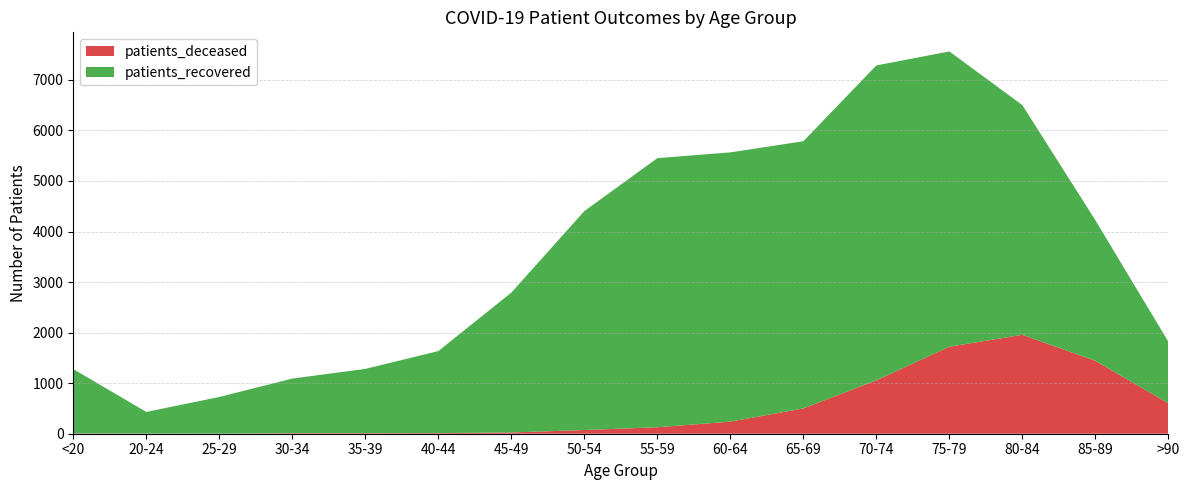

Reading left to right, list all the values displayed in this chart.

patients_recovered: <20=1273	20-24=428	25-29=725	30-34=1081	35-39=1271	40-44=1623	45-49=2766	50-54=4331	55-59=5324	60-64=5327	65-69=5286	70-74=6230	75-79=5842	80-84=4544	85-89=2782	>90=1218
patients_deceased: <20=6	20-24=3	25-29=2	30-34=10	35-39=11	40-44=12	45-49=25	50-54=73	55-59=128	60-64=239	65-69=500	70-74=1056	75-79=1721	80-84=1957	85-89=1442	>90=602